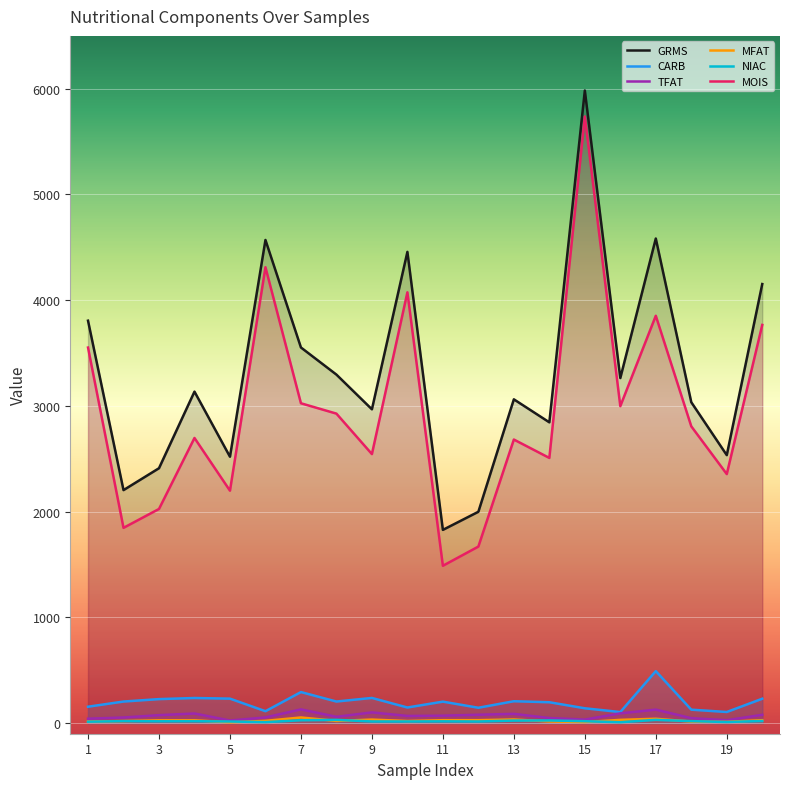

What is the sum of the MFAT values at 15 and 7?

63.8